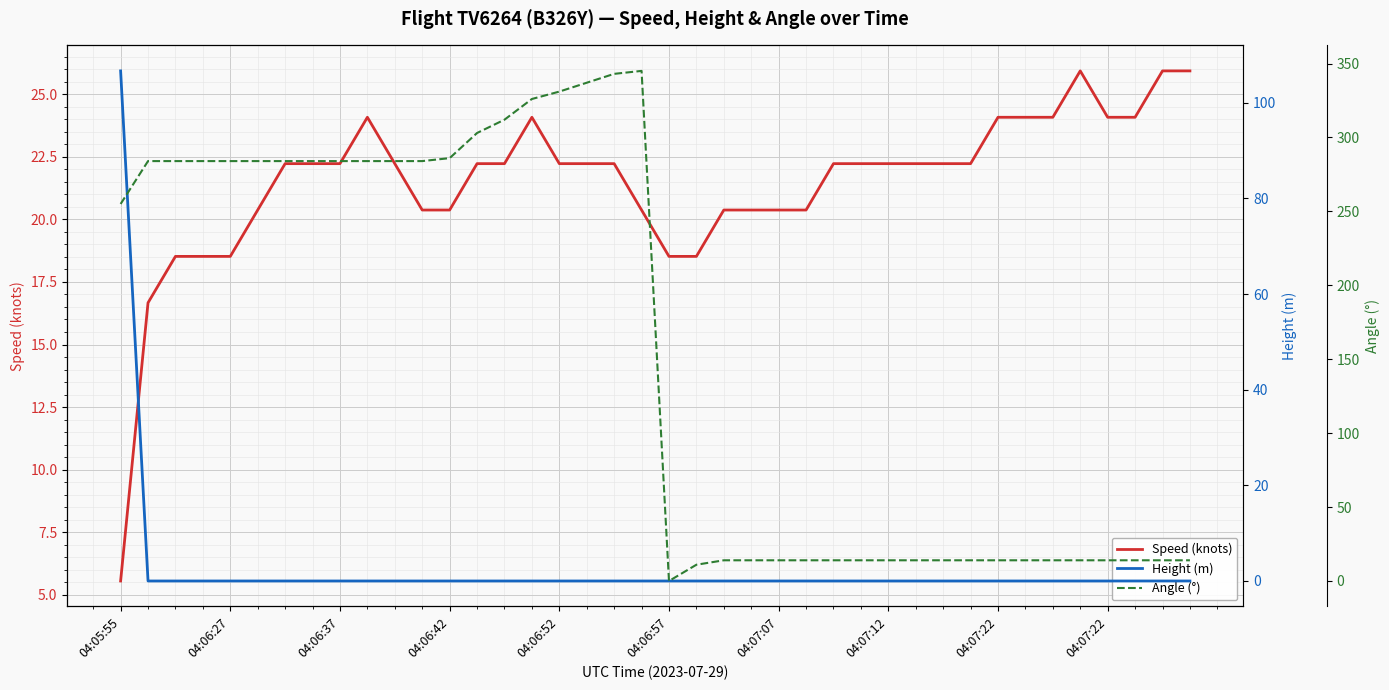

At which category is the sum across all series the highest?

04:05:55